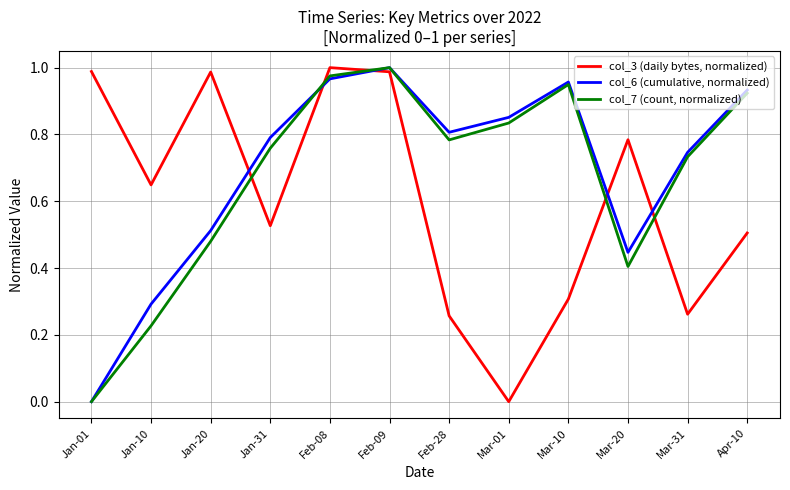

Between Jan-10 and Feb-09, which series saw the biggest shift?

col_7 (count, normalized)